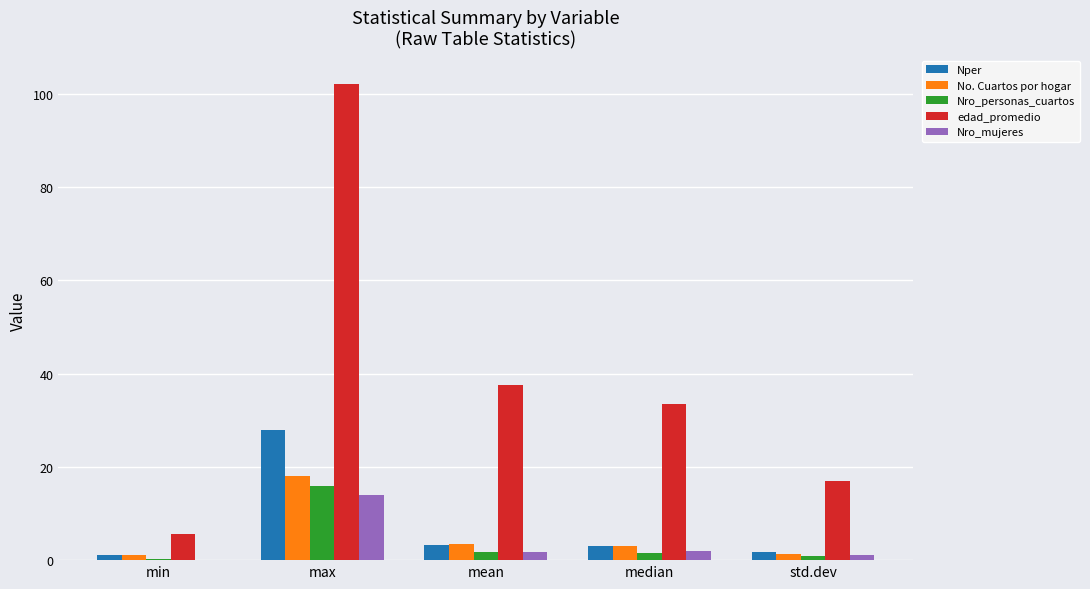

Read the Nro_personas_cuartos value at max.

16.0